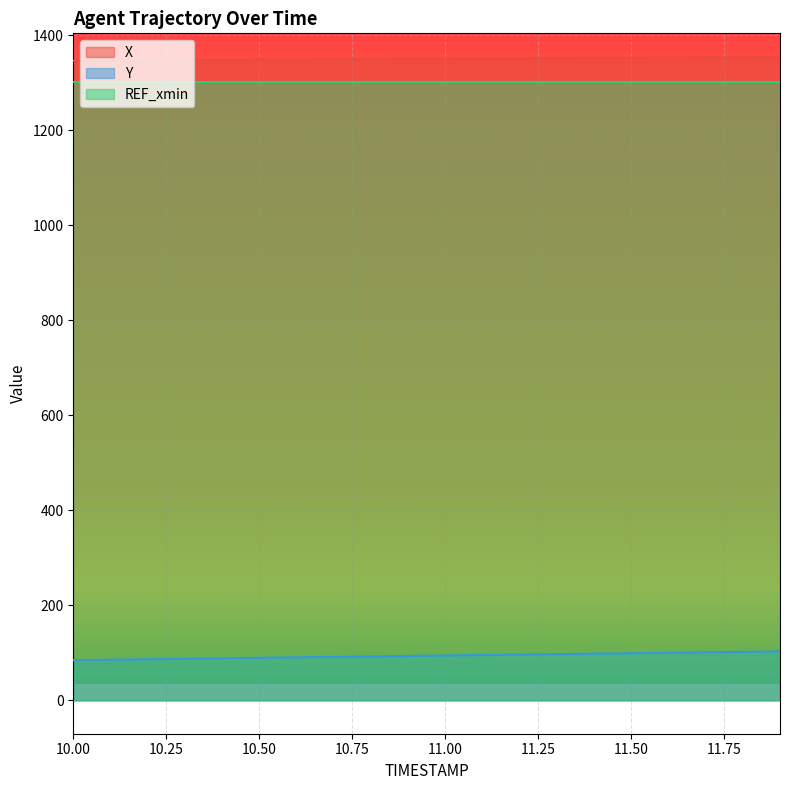

At which category is the sum across all series the highest?

11.9